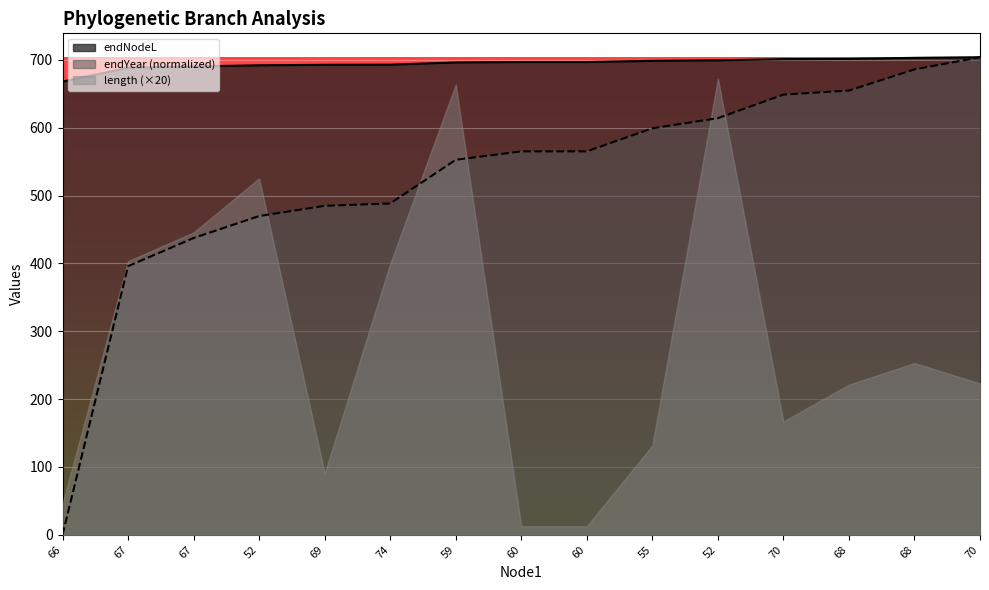

The value of endYear at 52 is 614.2. True or false?

True